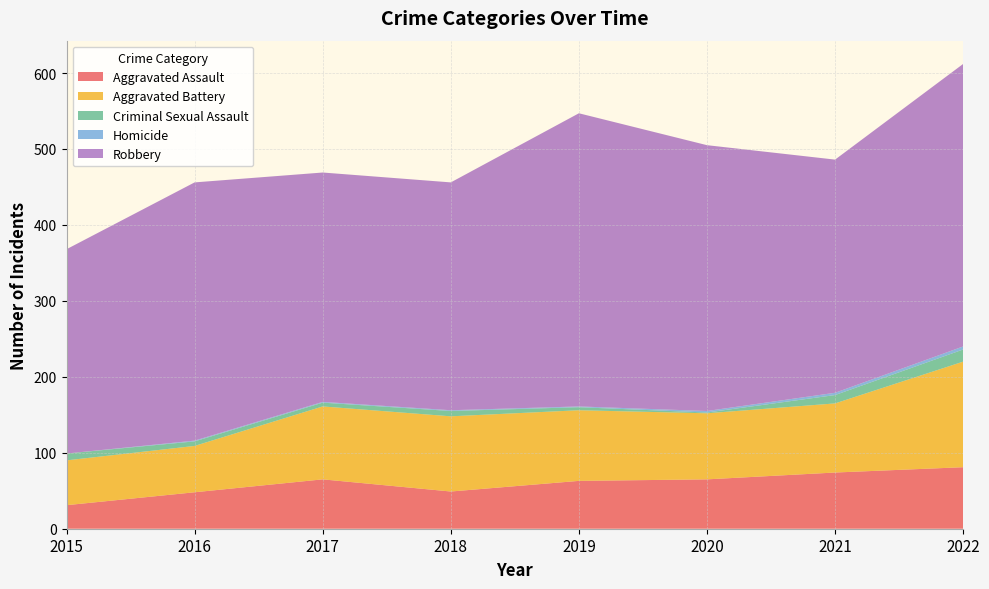

Reading left to right, transcribe all the data shown in this chart.

Aggravated Assault: 2015=31	2016=48	2017=65	2018=49	2019=63	2020=65	2021=74	2022=81
Aggravated Battery: 2015=59	2016=61	2017=96	2018=99	2019=93	2020=87	2021=91	2022=139
Criminal Sexual Assault: 2015=9	2016=6	2017=5	2018=7	2019=4	2020=1	2021=11	2022=16
Homicide: 2015=0	2016=1	2017=1	2018=1	2019=1	2020=2	2021=3	2022=4
Robbery: 2015=269	2016=340	2017=302	2018=300	2019=386	2020=350	2021=307	2022=372